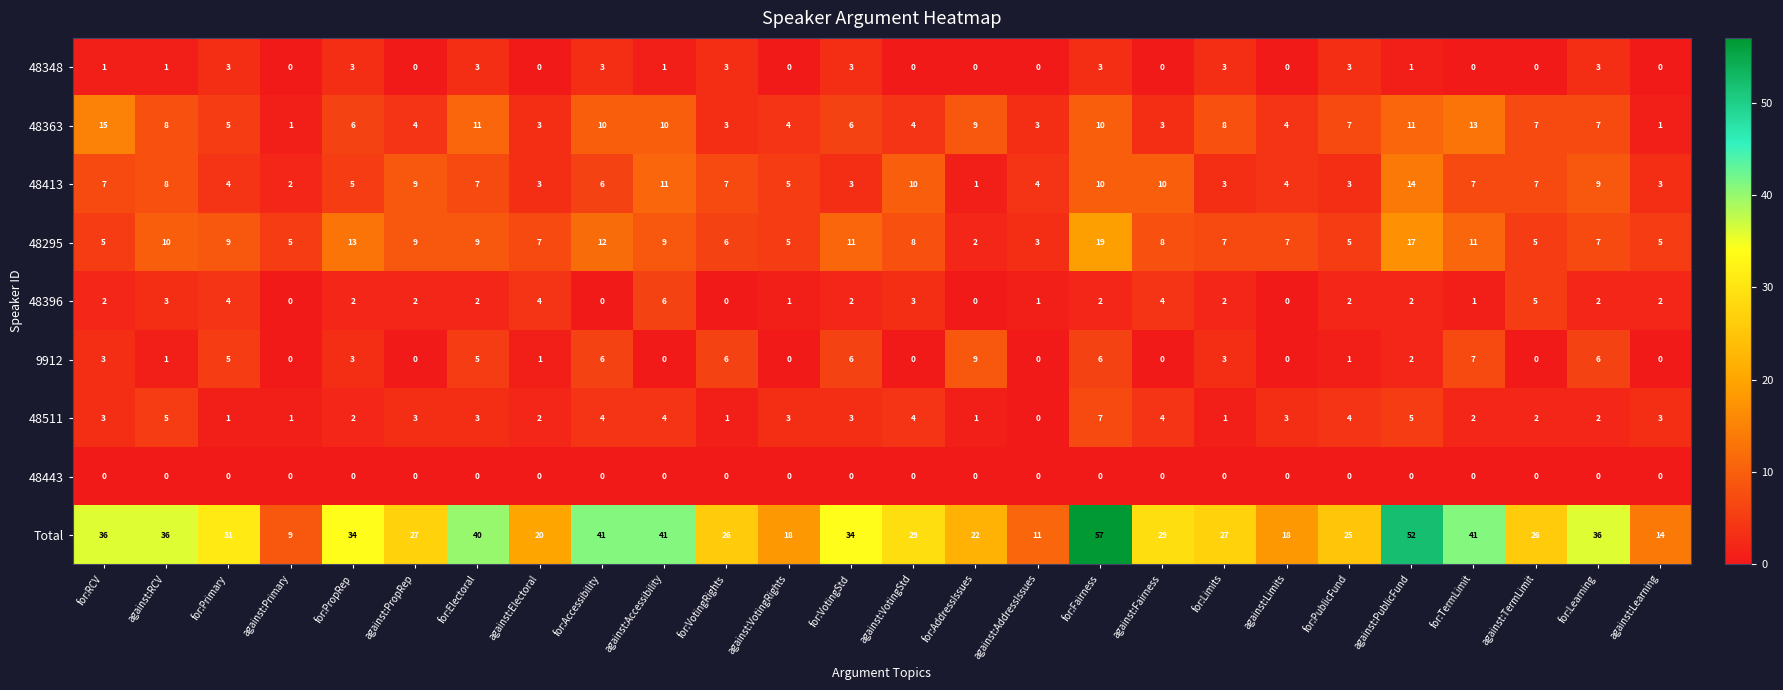

What value does the Total series have at for:Electoral, to the nearest 10?

40